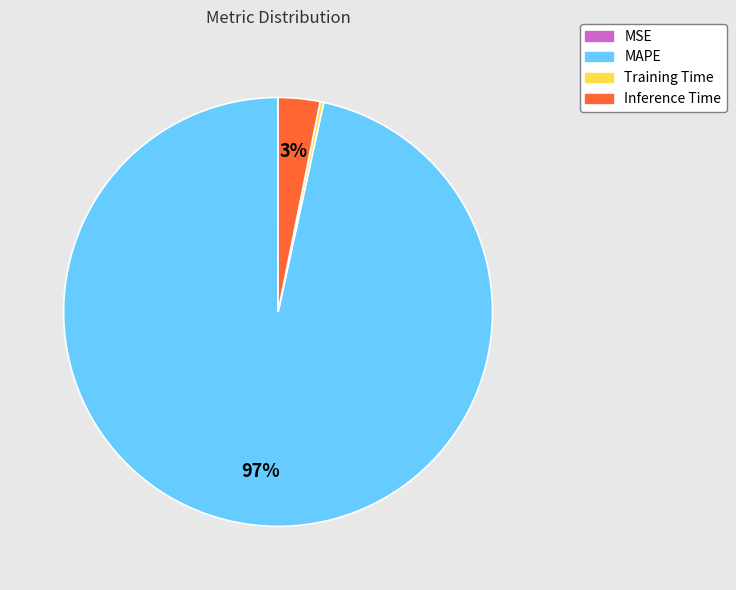

What percentage is the MAPE slice, to the nearest percent?

97%